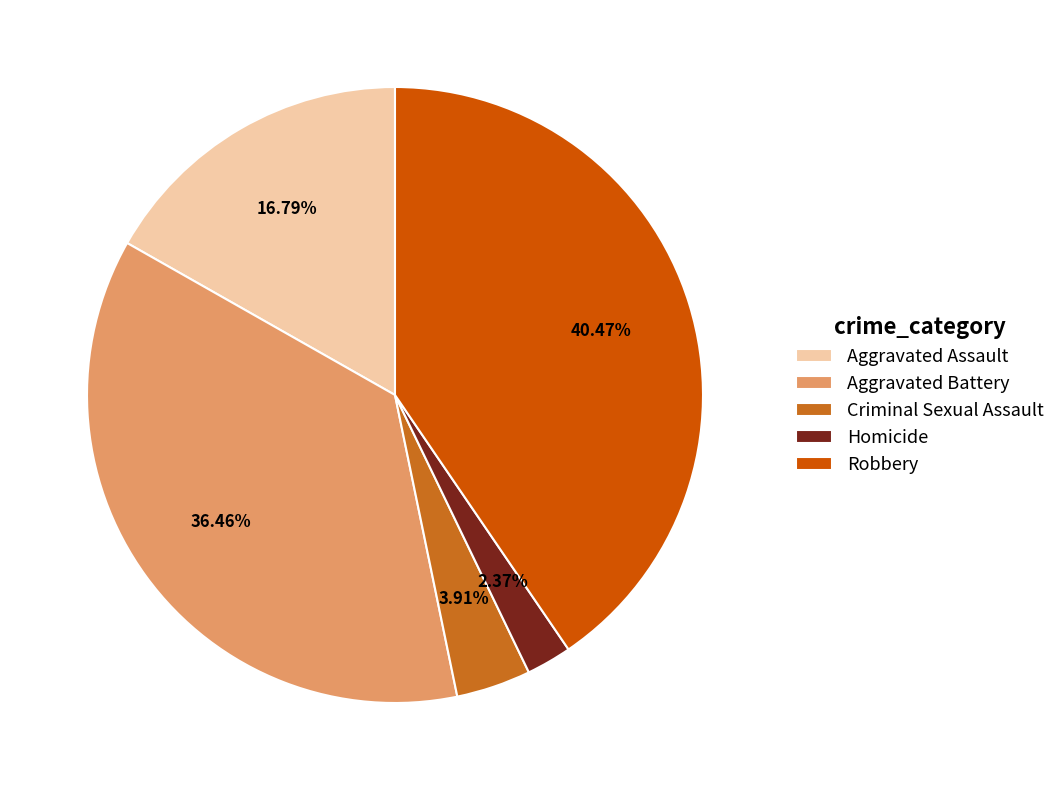

Is there any slice that represents more than half of the pie?

No